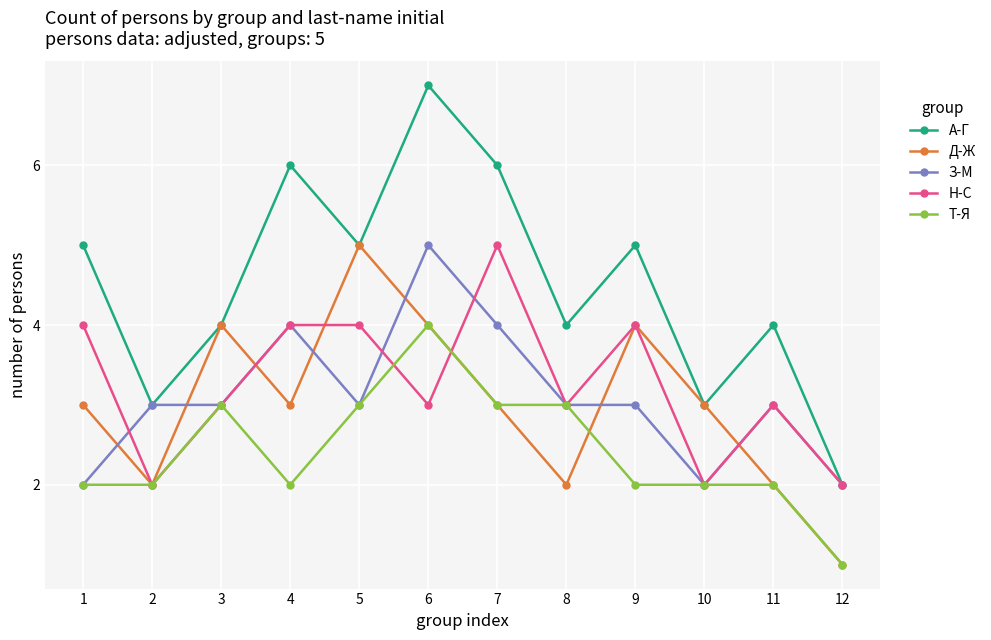

Which category has the lowest value across all series?

12